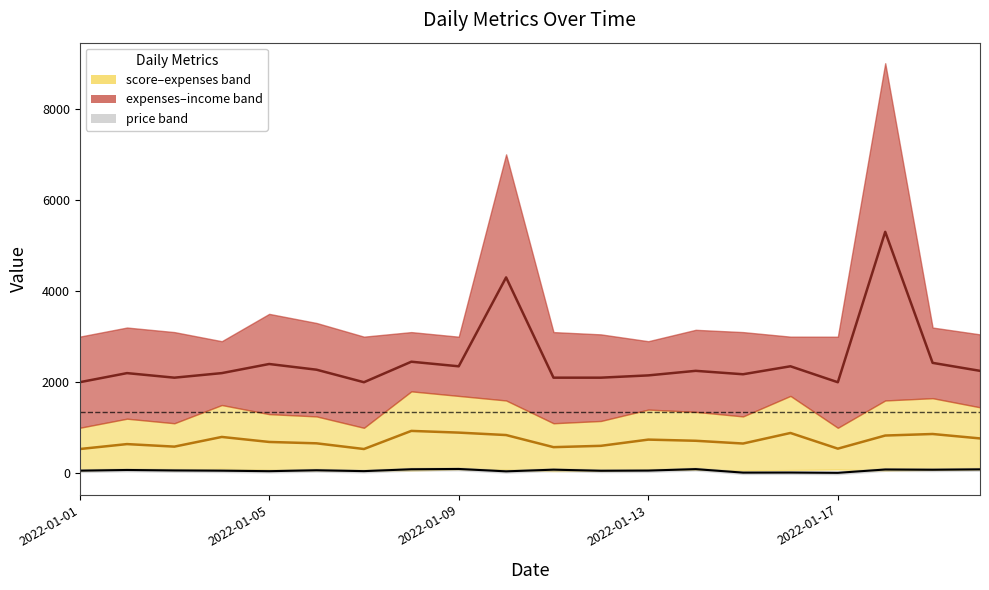

At which category does the chart reach its peak across all series?

17